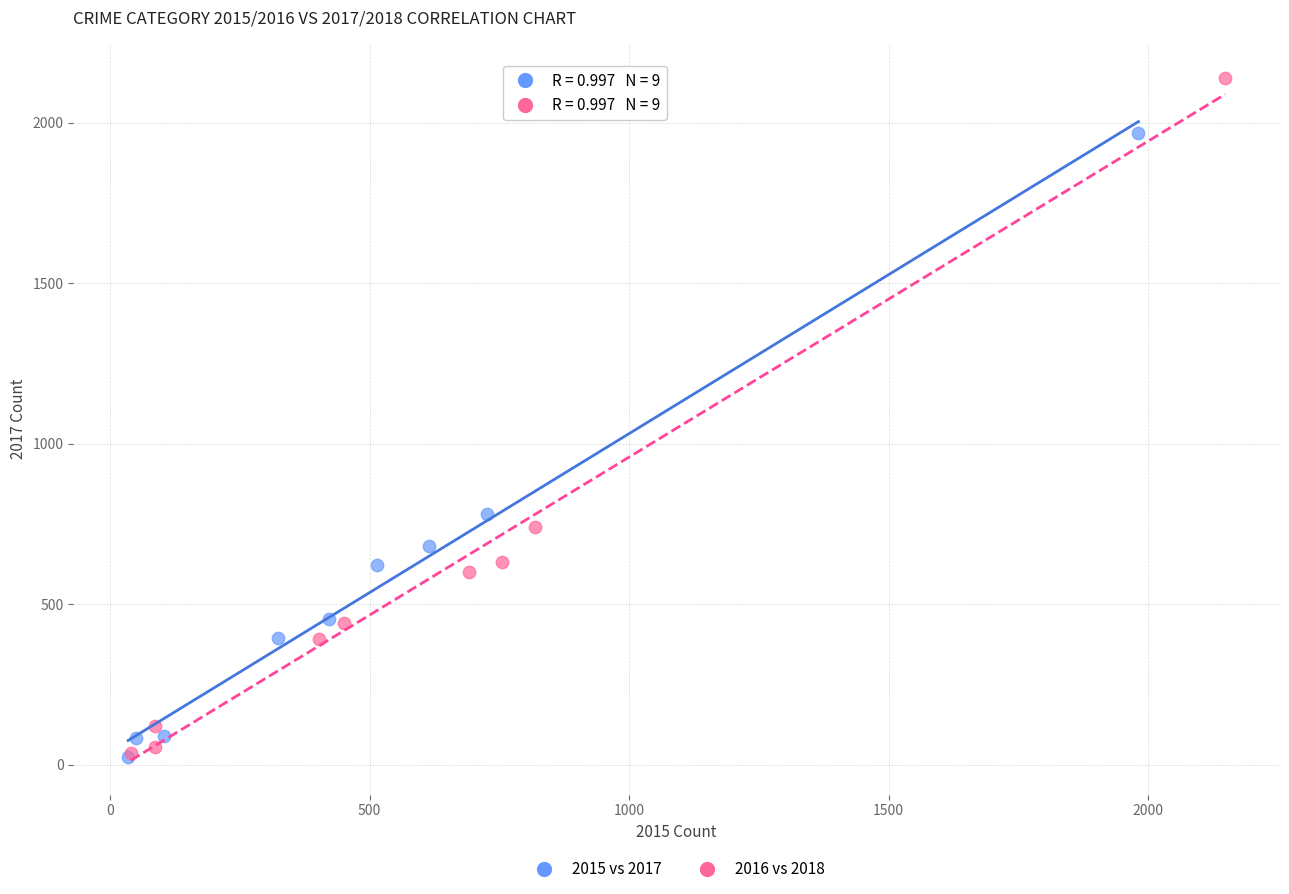

Which series contains the highest Y value?

2016 vs 2018